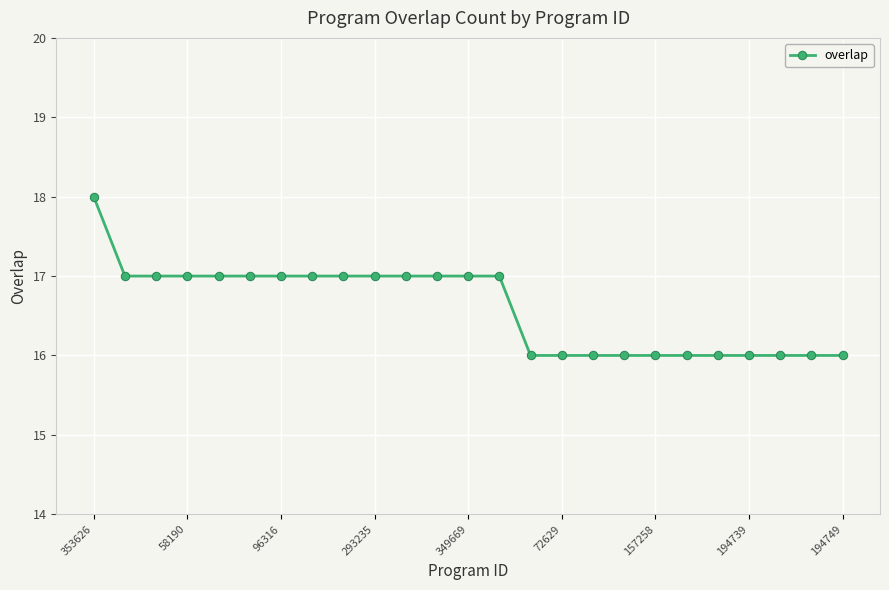

What is the average value?

17